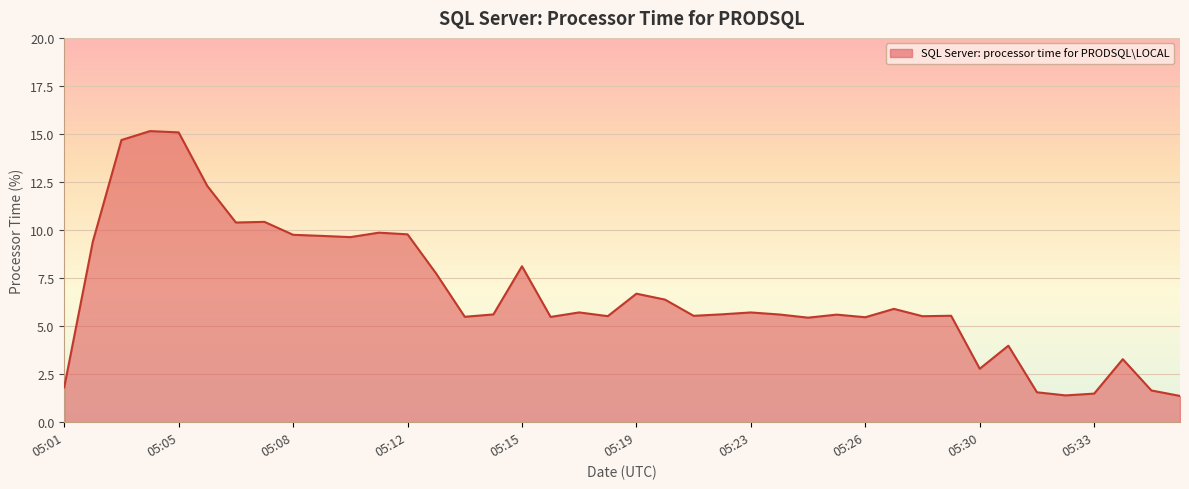

What is the difference between the maximum and minimum values?

13.8